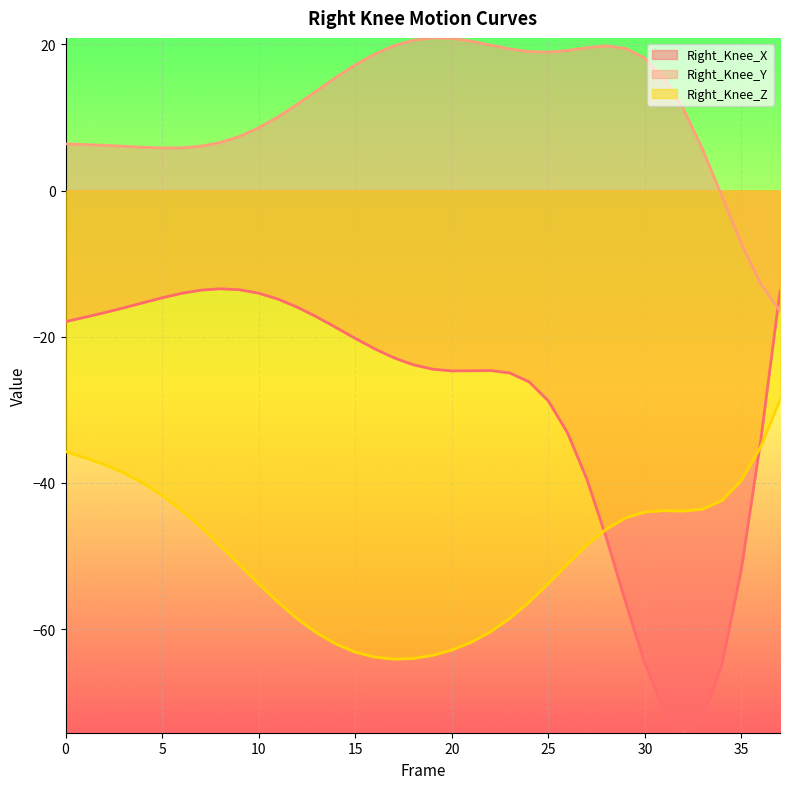

The Right_Knee_Z series shows -99.3 at 14. True or false?

False